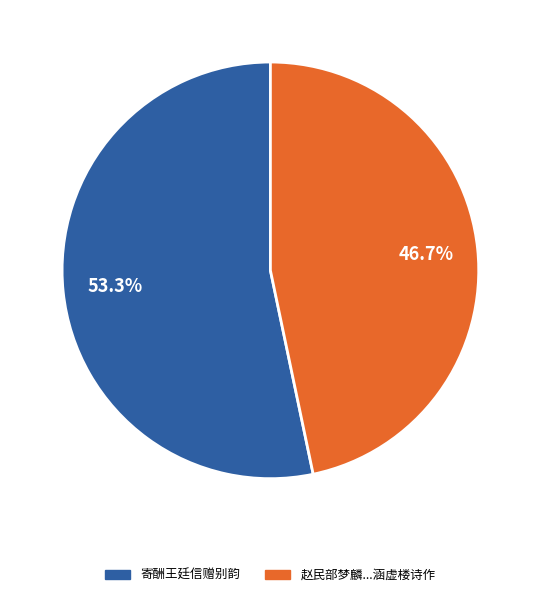

Is there a majority slice in this chart?

Yes